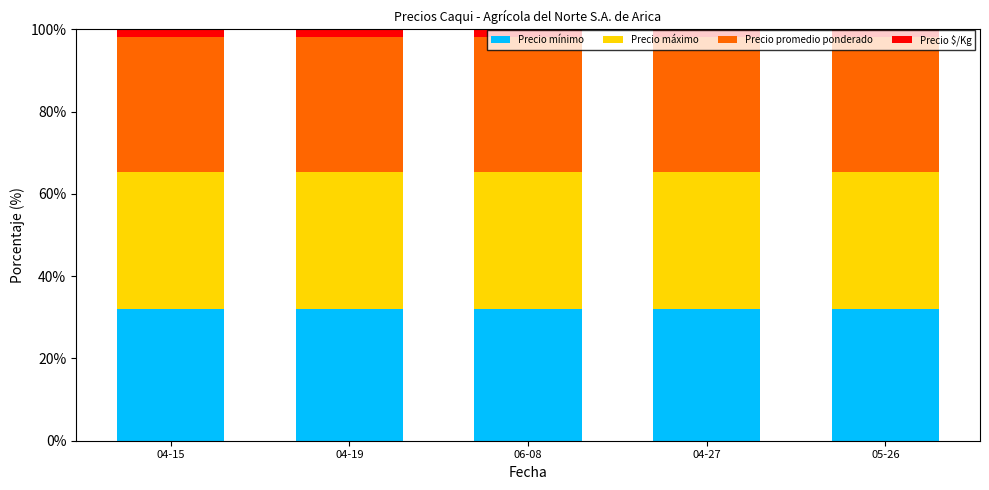

What is the minimum value for Precio mínimo?

31.9